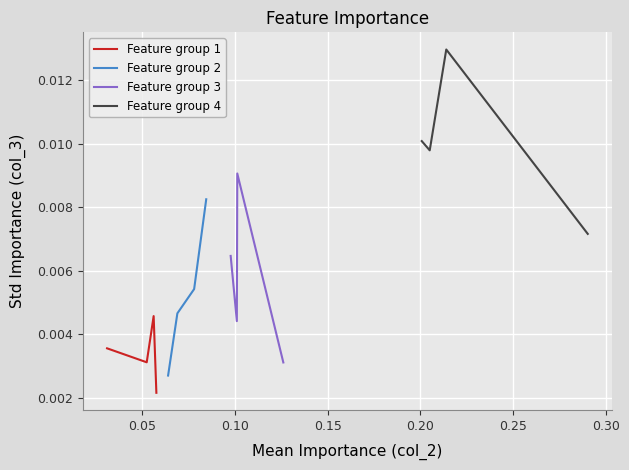

Which series has the largest total across all categories?

Feature group 4